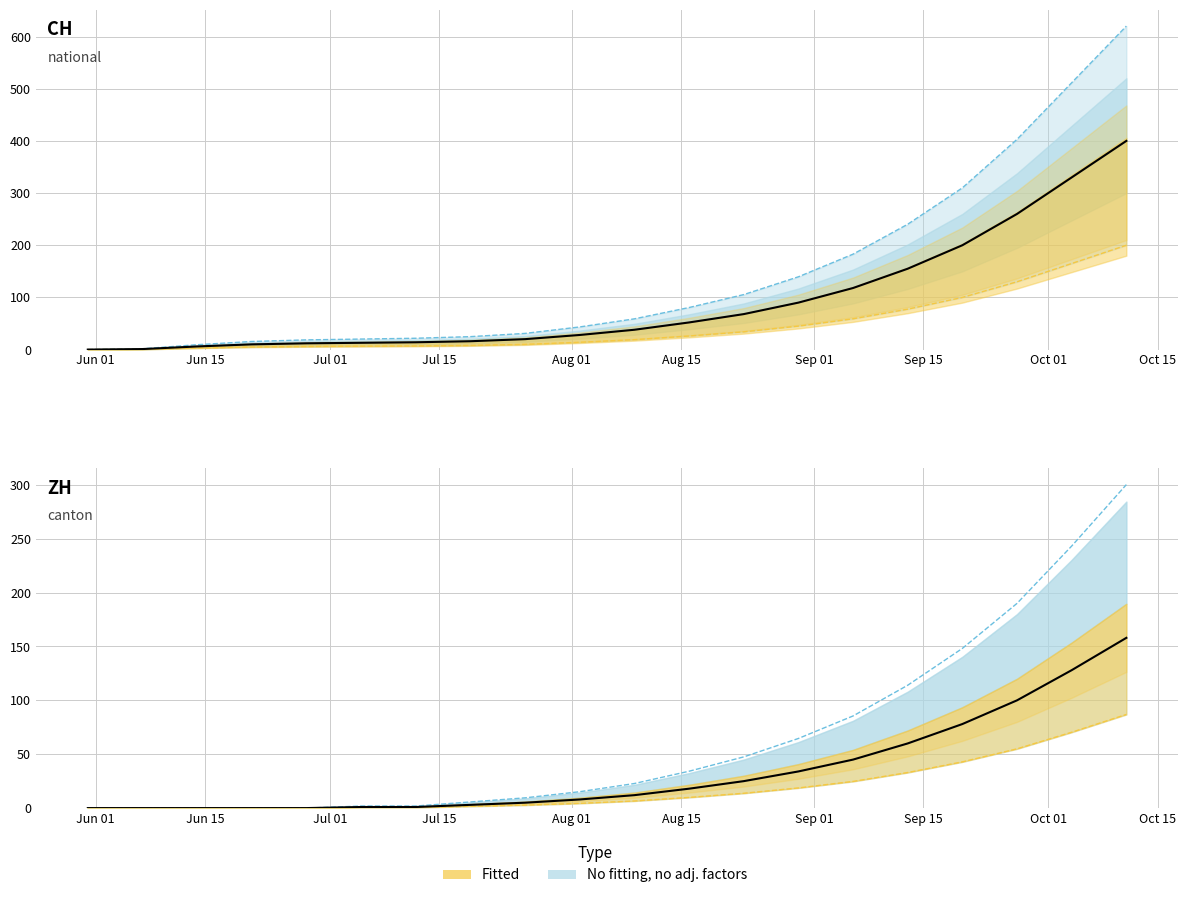

How many values in the CH series exceed 38?

9